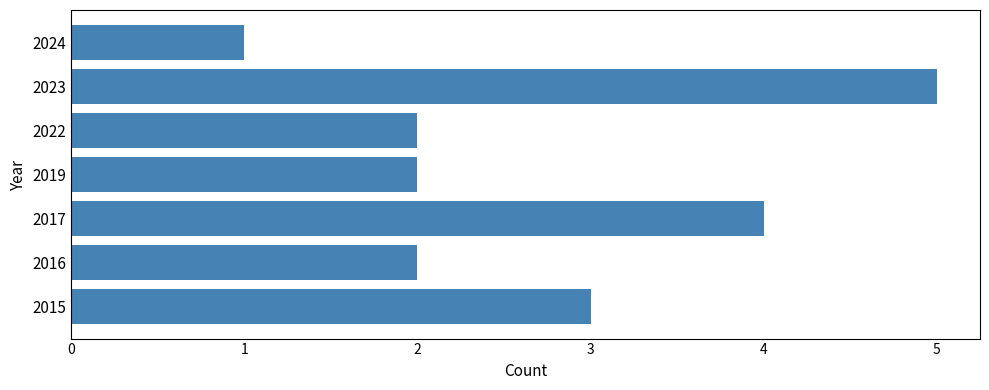

Which label corresponds to the largest value in the chart?

2023